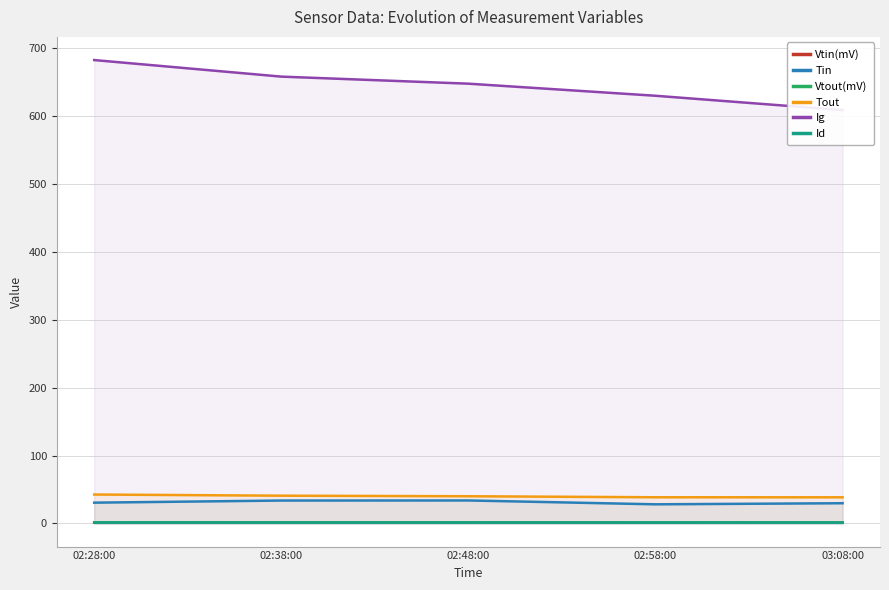

Reading left to right, transcribe all the data shown in this chart.

Vtin(mV): 02:28:00=1.2	02:38:00=1.3	02:48:00=1.4	02:58:00=1.1	03:08:00=1.2
Tin: 02:28:00=30.6	02:38:00=33.7	02:48:00=33.8	02:58:00=28.1	03:08:00=29.8
Vtout(mV): 02:28:00=1.7	02:38:00=1.6	02:48:00=1.6	02:58:00=1.6	03:08:00=1.5
Tout: 02:28:00=42.6	02:38:00=40.9	02:48:00=40.0	02:58:00=38.5	03:08:00=38.5
Ig: 02:28:00=682.7	02:38:00=658.3	02:48:00=647.9	02:58:00=630.1	03:08:00=609.0
Id: 02:28:00=1.2	02:38:00=1.2	02:48:00=1.1	02:58:00=1.1	03:08:00=1.1